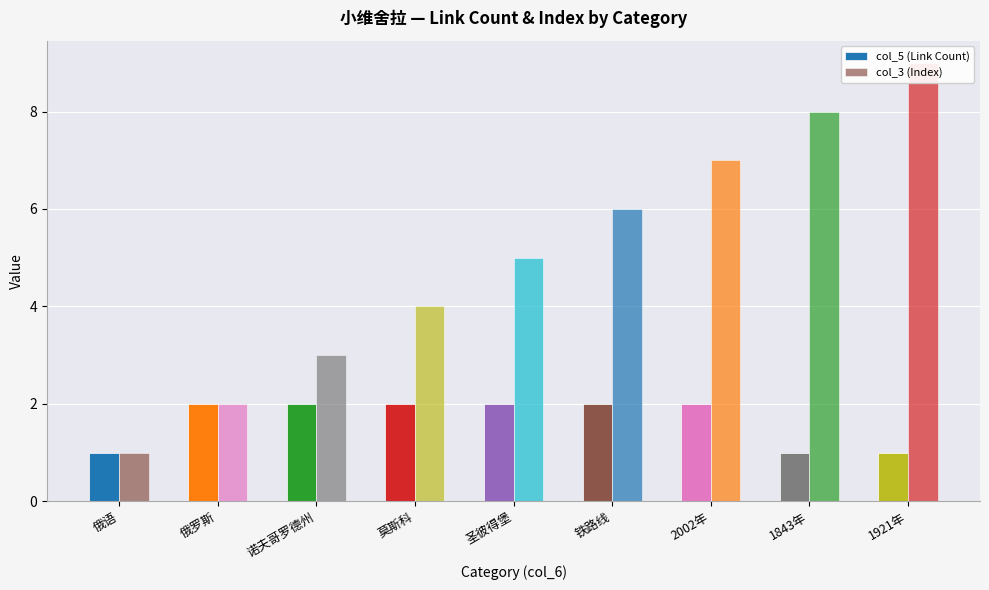

At how many categories does at least one series exceed 8?

1